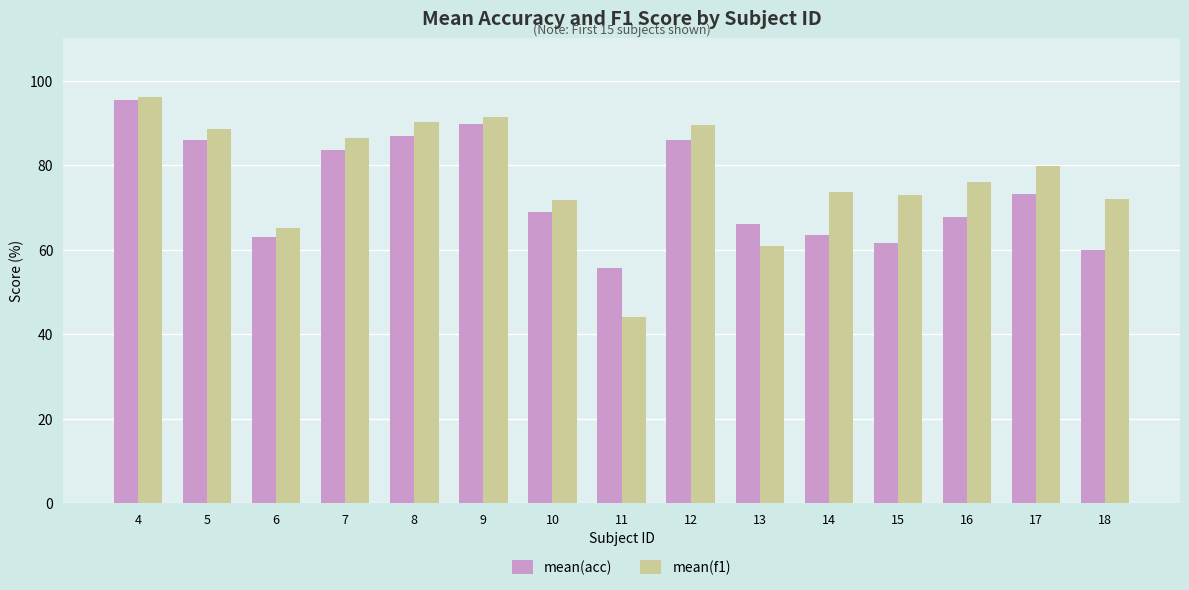

What is the sum of the mean(f1) values at 5 and 12?

178.1